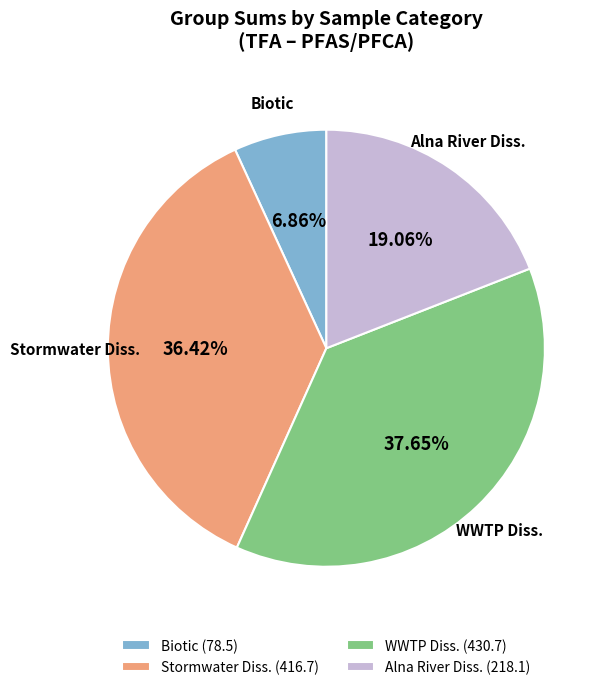

Do Alna River Diss. (218.1) and WWTP Diss. (430.7) together represent more than half of the pie?

Yes